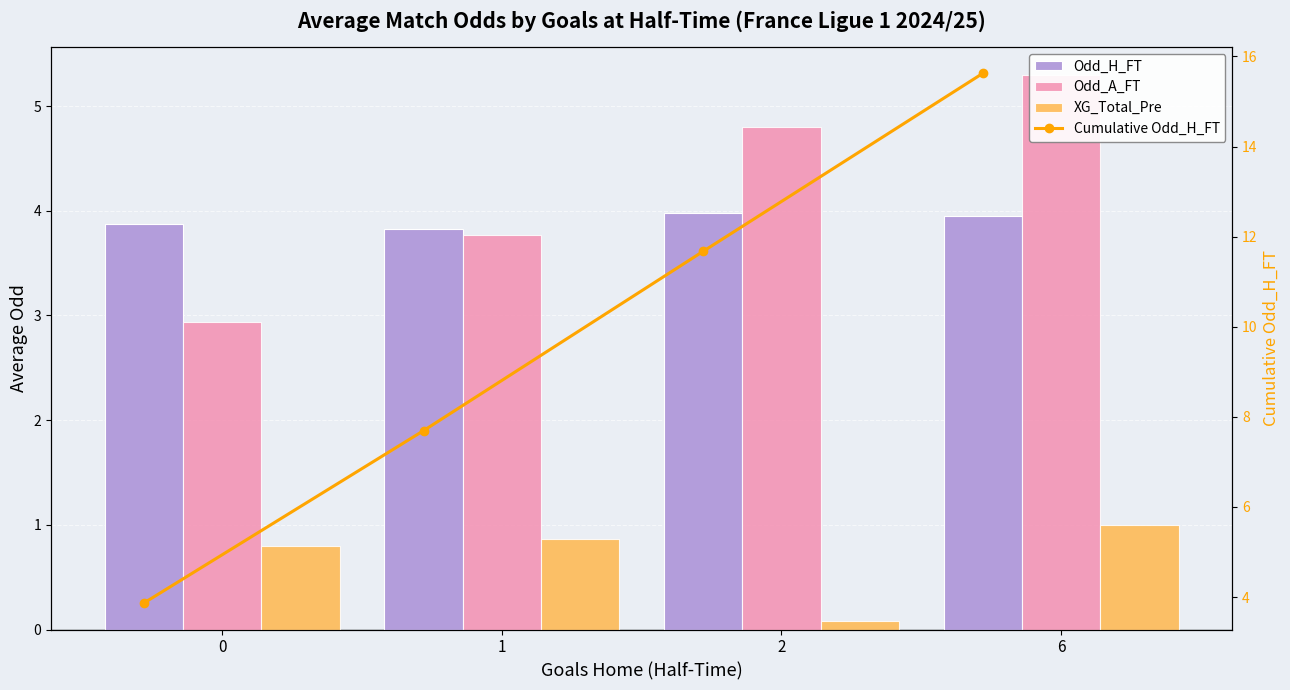

What are all the series names shown in the legend?

Odd_H_FT, Odd_A_FT, XG_Total_Pre, Cumulative Odd_H_FT